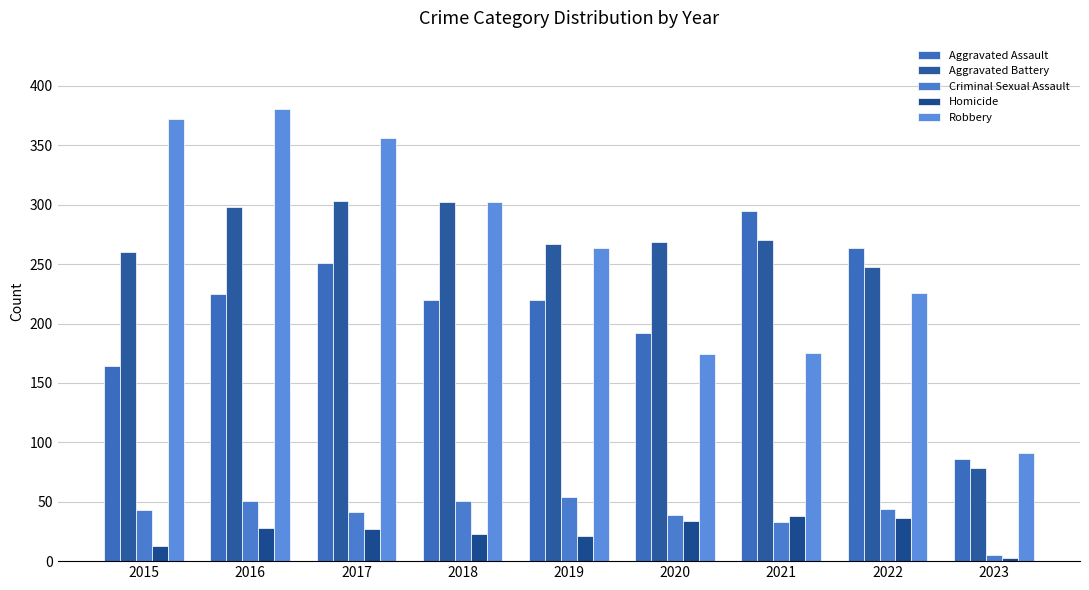

What is the sum of all Aggravated Assault values?

1917